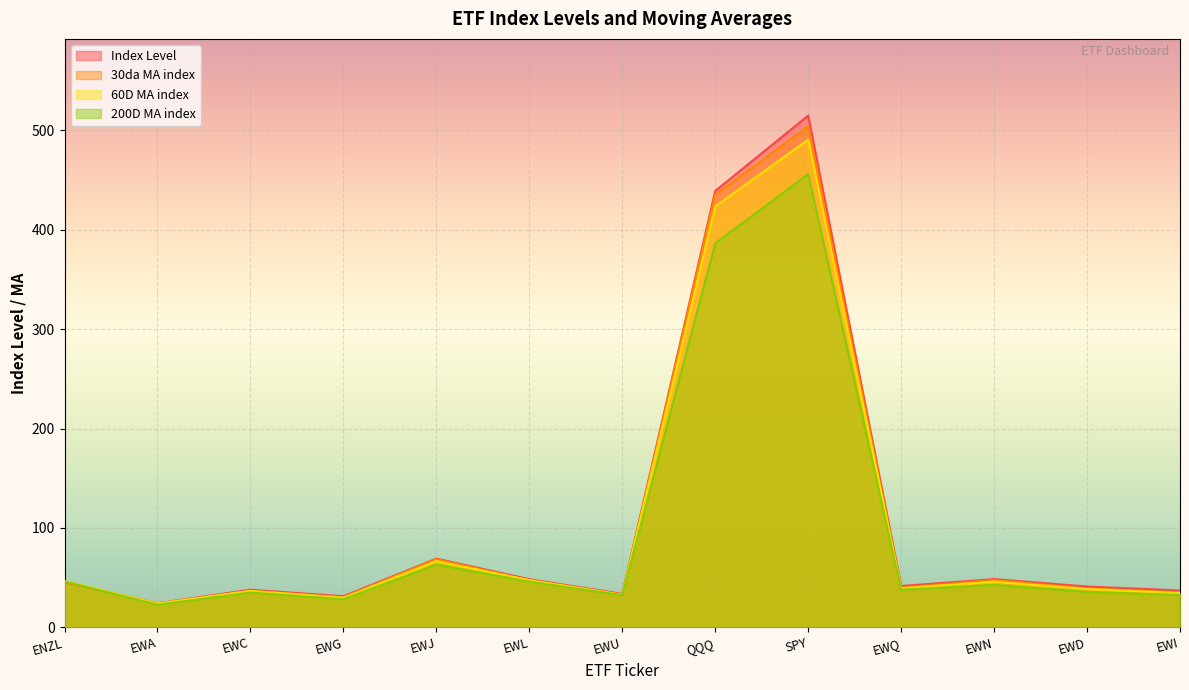

What is the smallest value displayed?

22.6